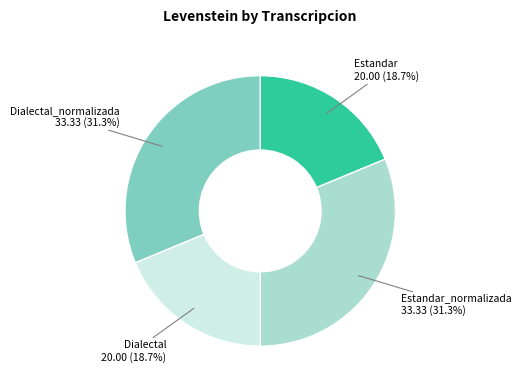

Is there a majority slice in this chart?

No